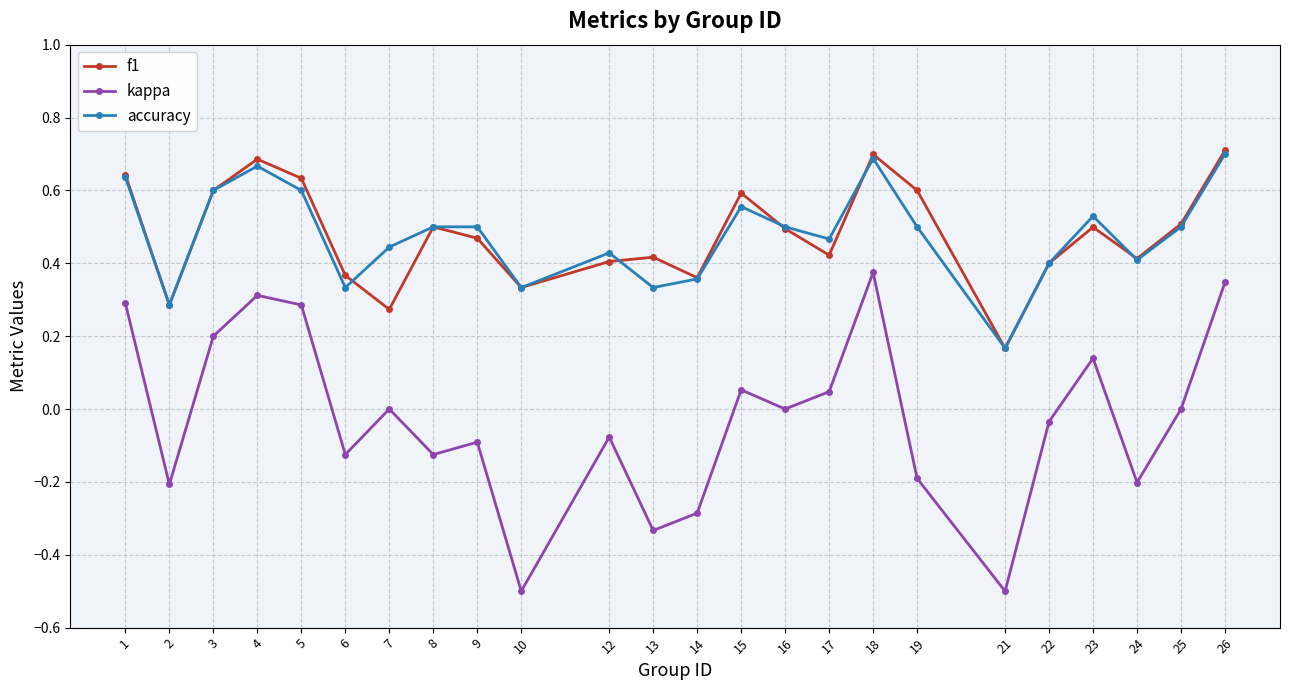

The kappa series shows 0.1 at 1. True or false?

False